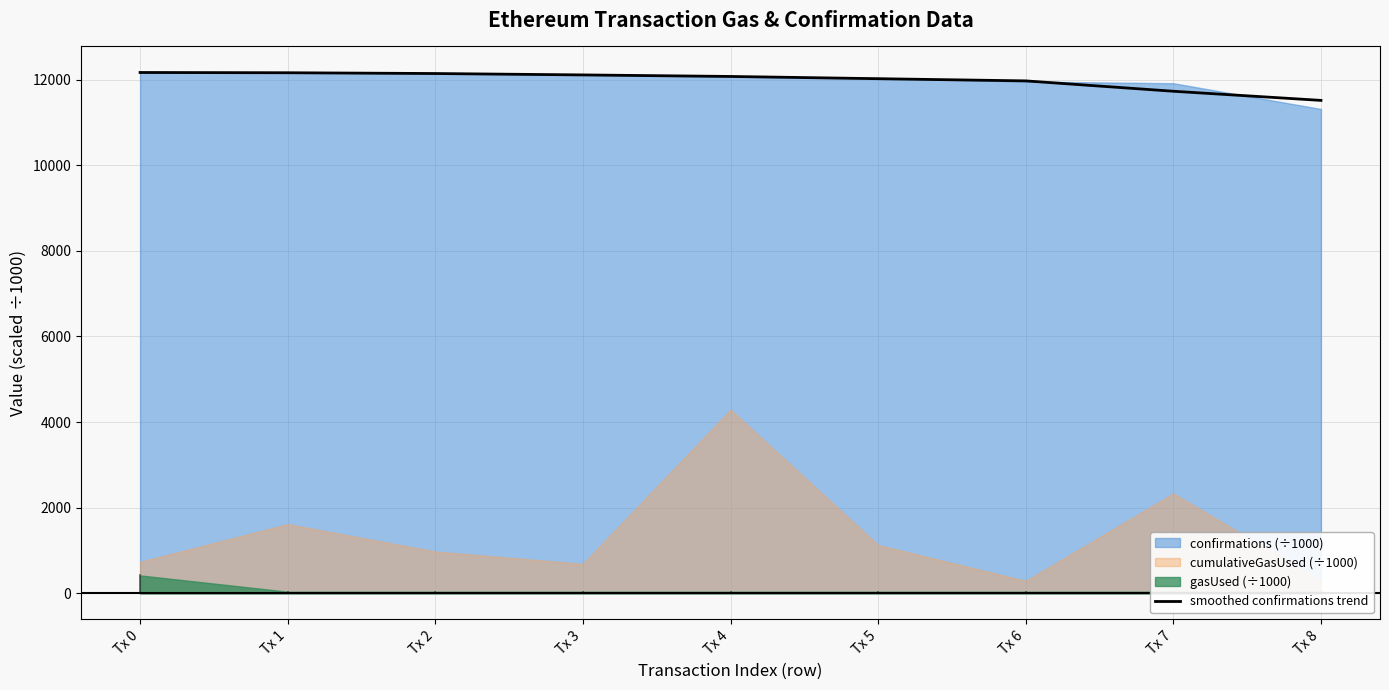

At which label does the data first exceed 12072?

Tx 0